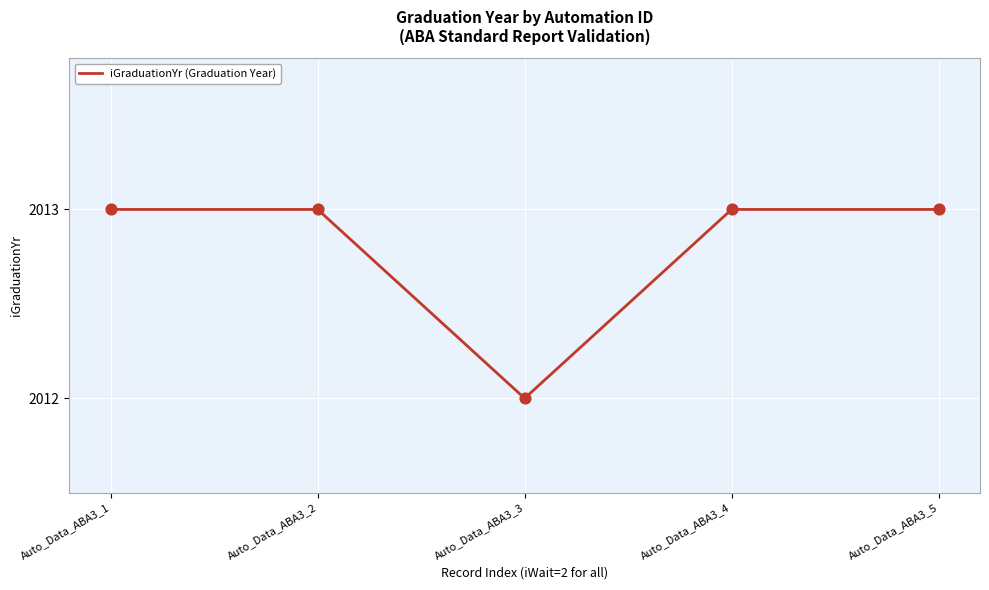

Between Auto_Data_ABA3_3 and Auto_Data_ABA3_1, which is larger?

Auto_Data_ABA3_1